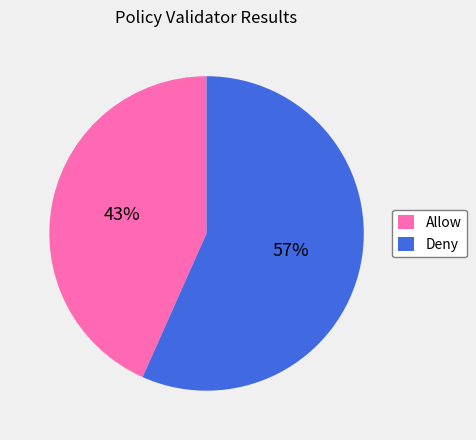

To the nearest percent, what is the combined percentage of Deny and Allow?

100%